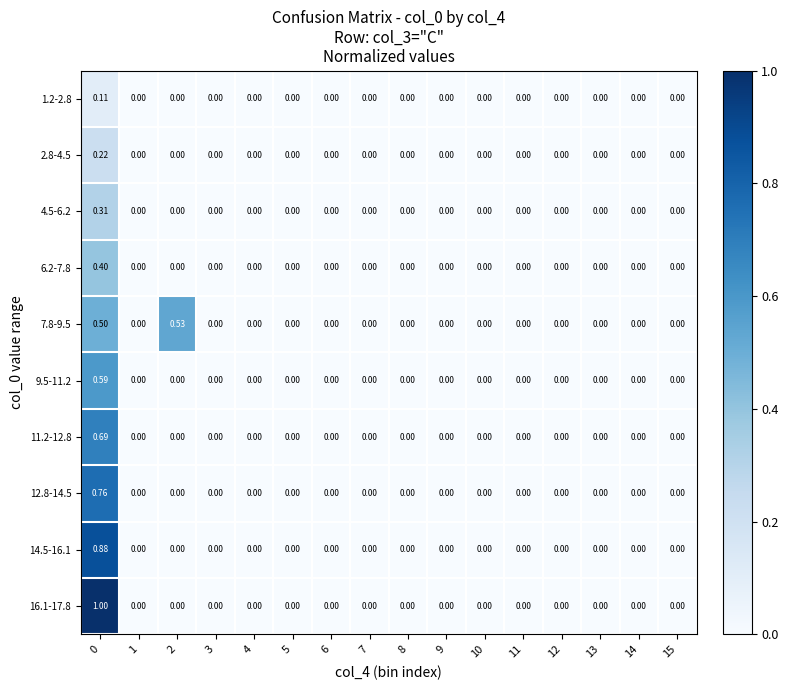

Count the number of data series in this chart.

10